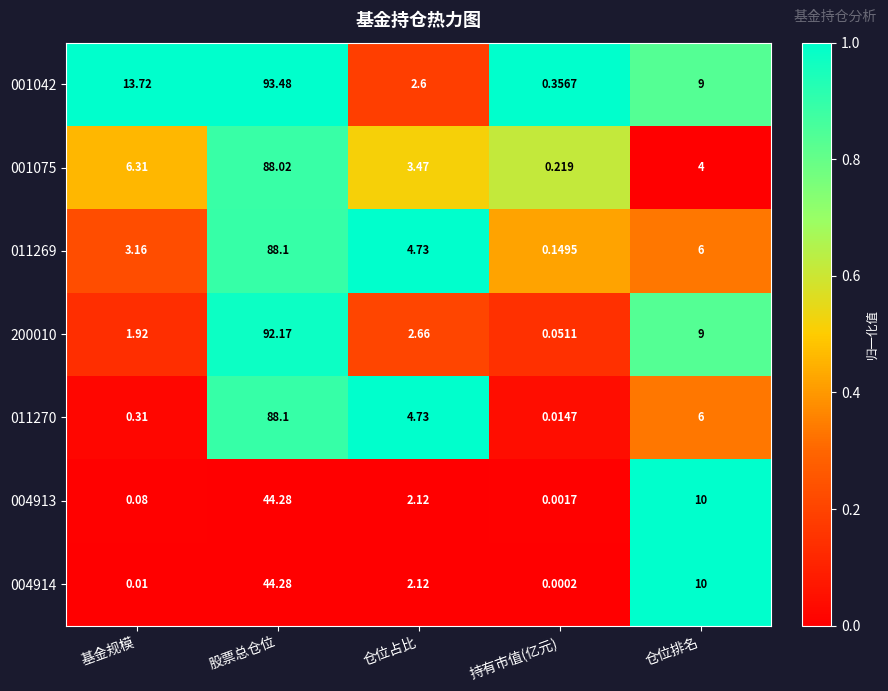

What is the greatest value displayed?

93.5